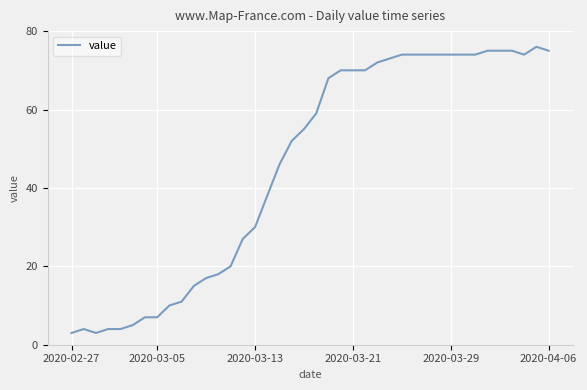

Reading left to right, what are all the values shown in this chart?

3	4	3	4	4	5	7	7	10	11	15	17	18	20	27	30	38	46	52	55	59	68	70	70	70	72	73	74	74	74	74	74	74	74	75	75	75	74	76	75